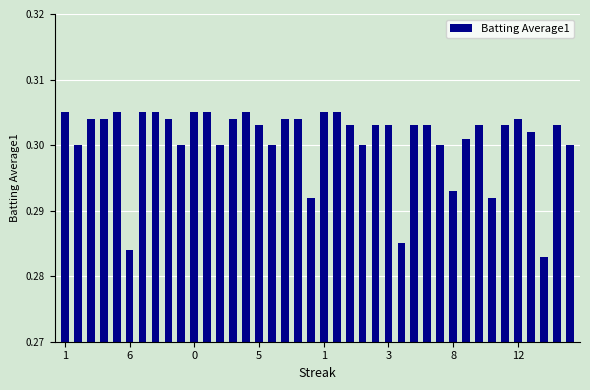

Count the values in the range 0 to 1.

40